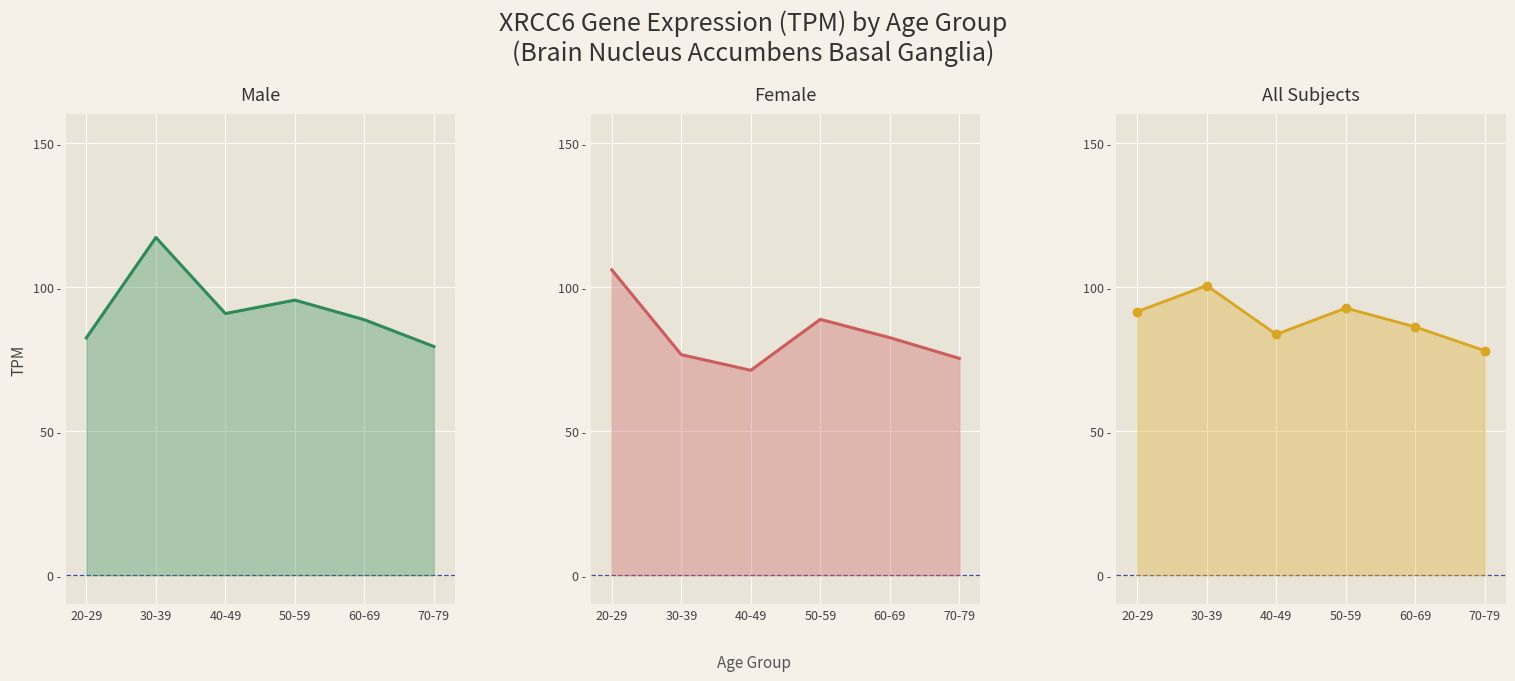

Where is all nearest to the value 89?

20-29